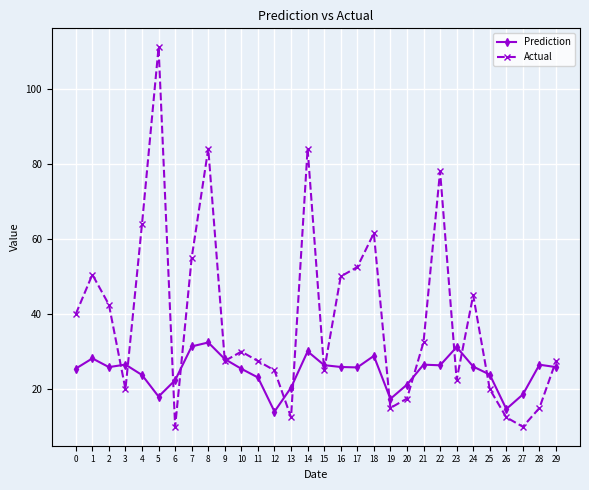

What is the average value of the Actual series?

38.9